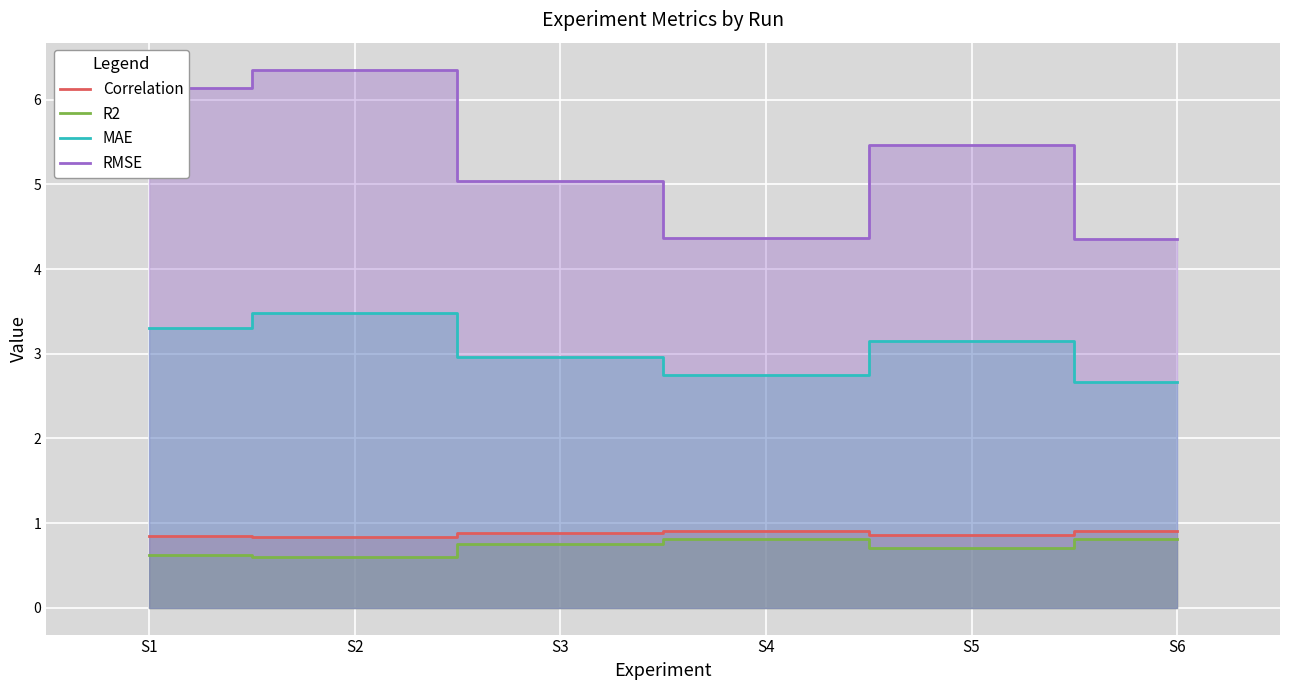

Which category has the lowest value across all series?

S2